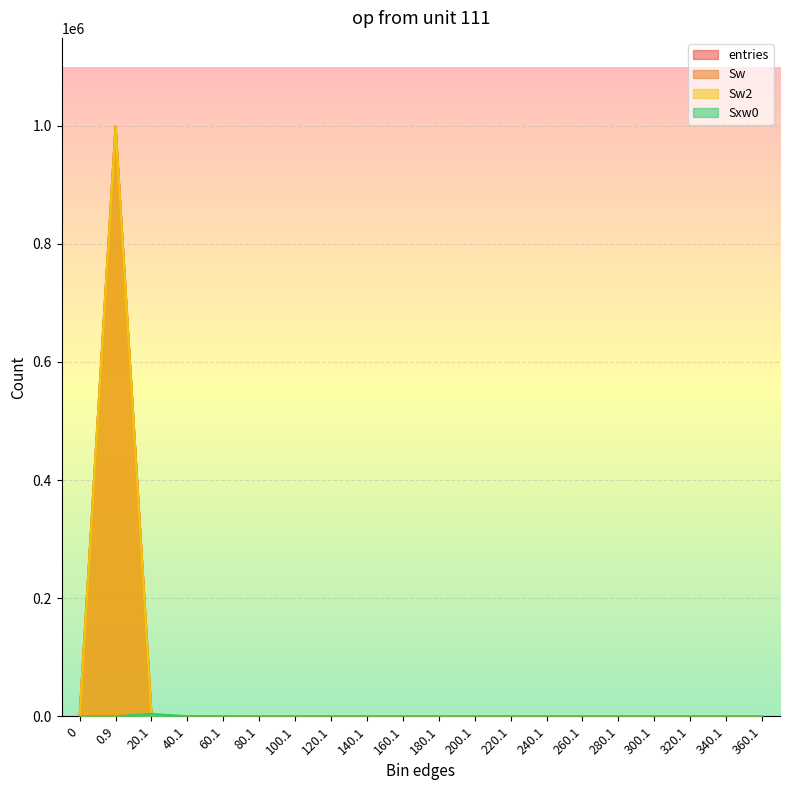

Does the chart display data point markers on the line(s)?

No